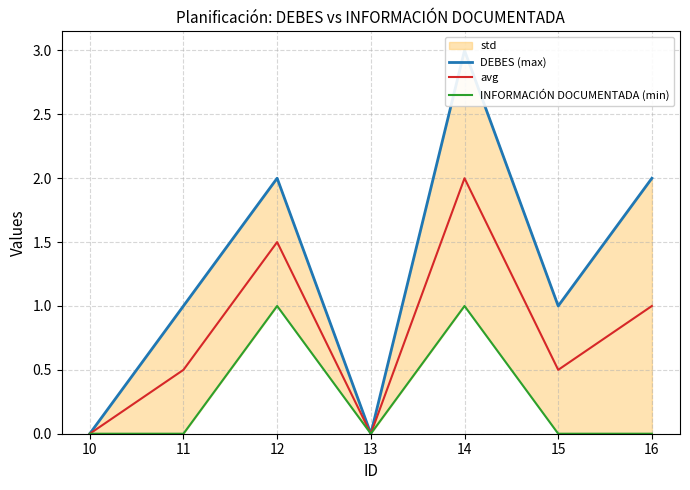

What is the sum of the DEBES (max) values at 10 and 11?

1.0